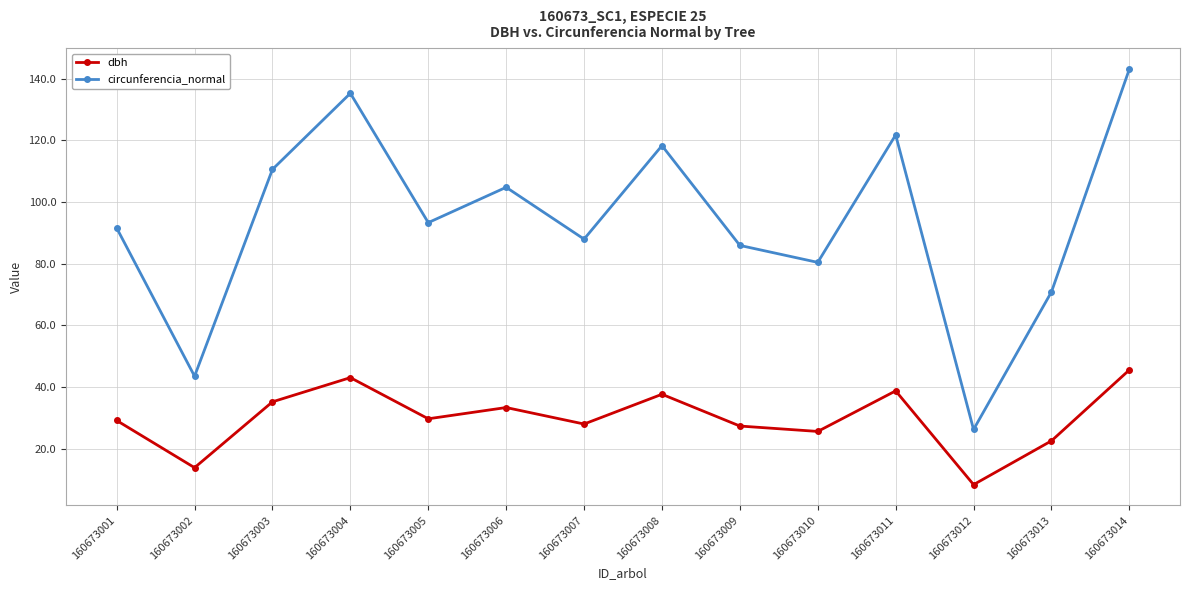

List the series in order of their overall mean, lowest first.

dbh, circunferencia_normal